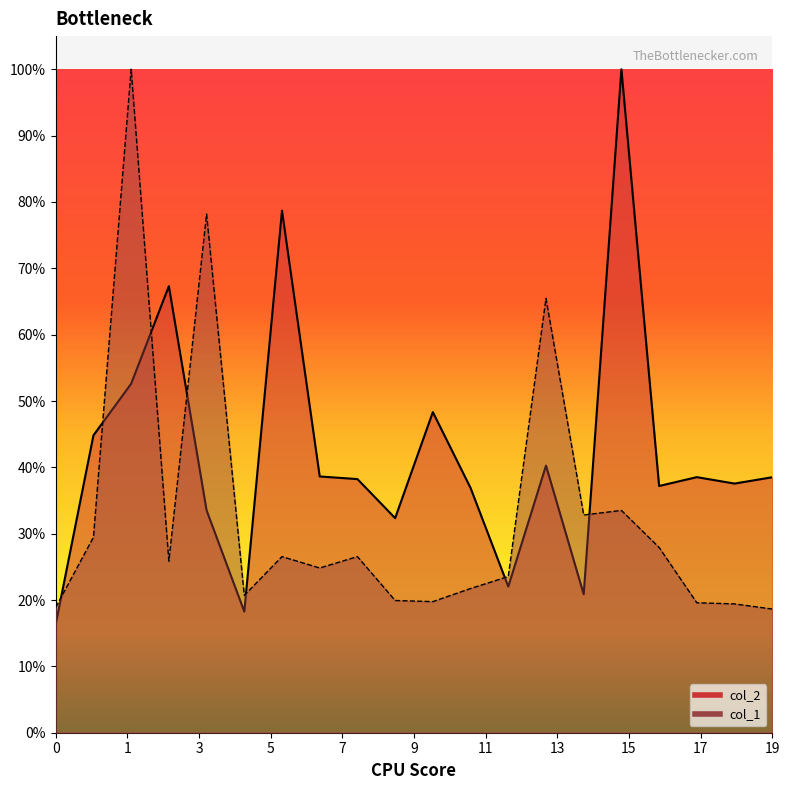

True or false: col_1 has more than 1 points higher than both neighbors.

True